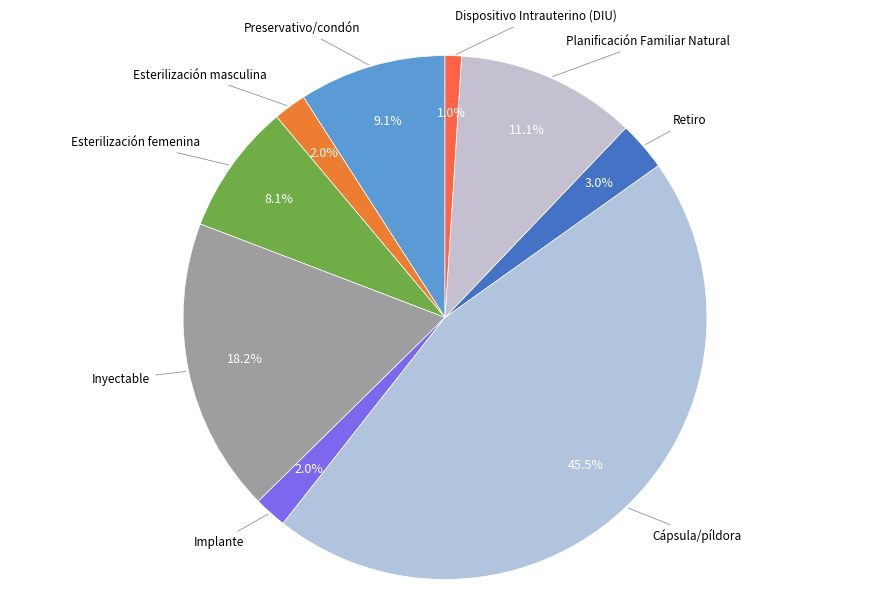

Which slice is the largest?

Cápsula/píldora